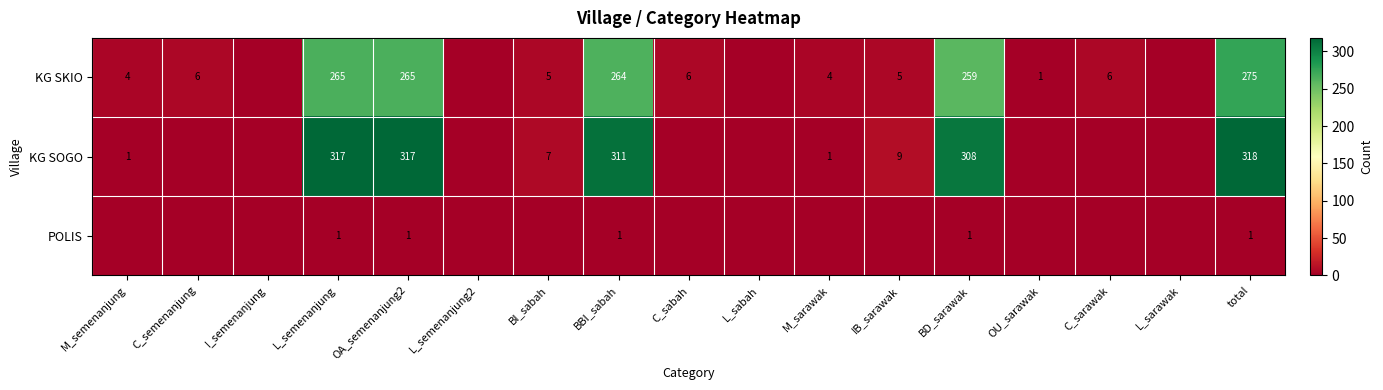

What is the difference between the KG SOGO values at L_semenanjung and IB_sarawak?

308